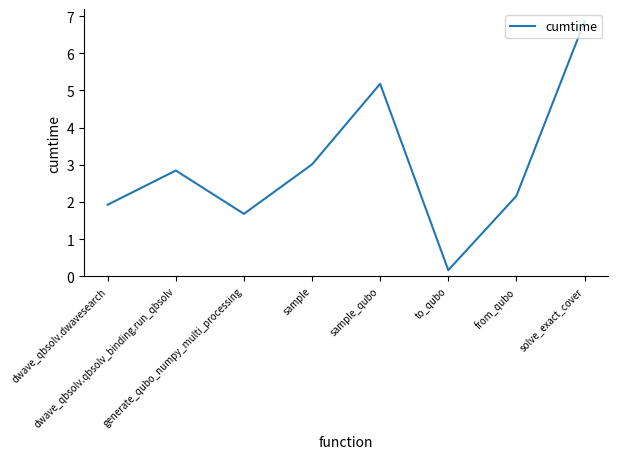

Where is the first local maximum?

dwave_qbsolv.qbsolv_binding.run_qbsolv